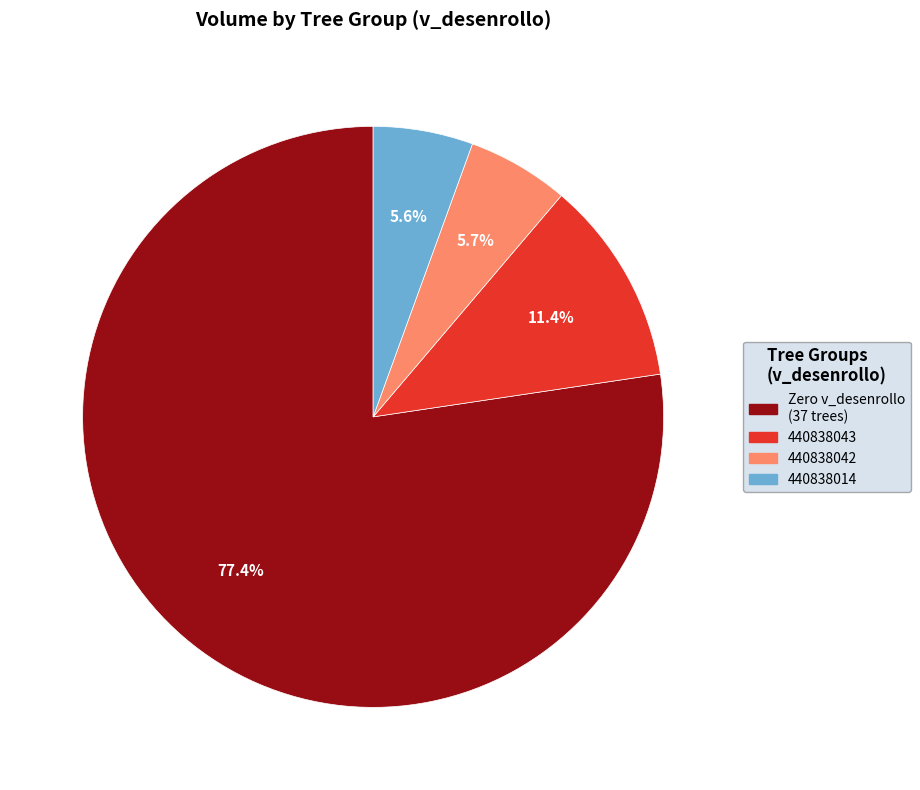

Is there any slice that represents more than half of the pie?

Yes